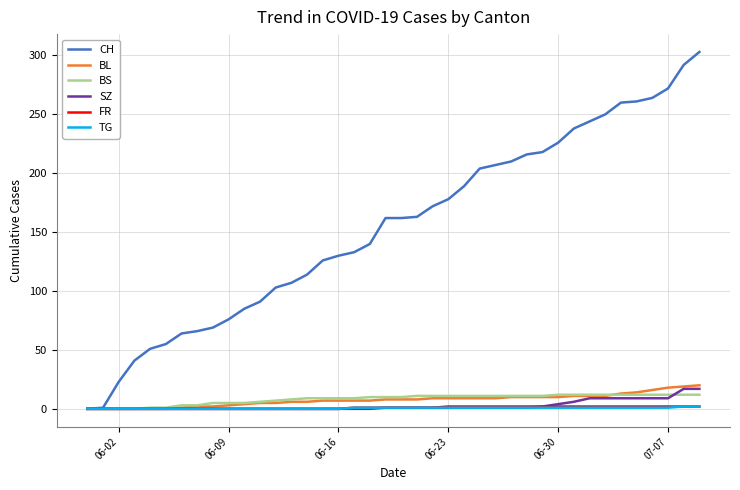

Count the number of data series in this chart.

6